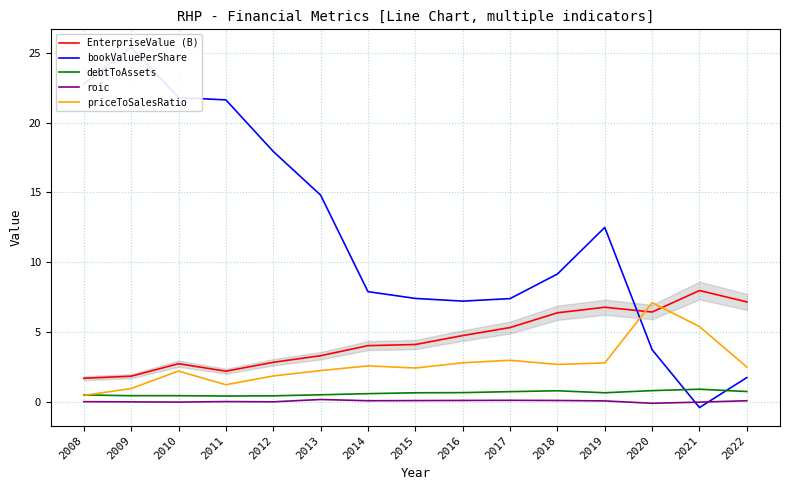

What is the lowest value of the priceToSalesRatio series?

0.5